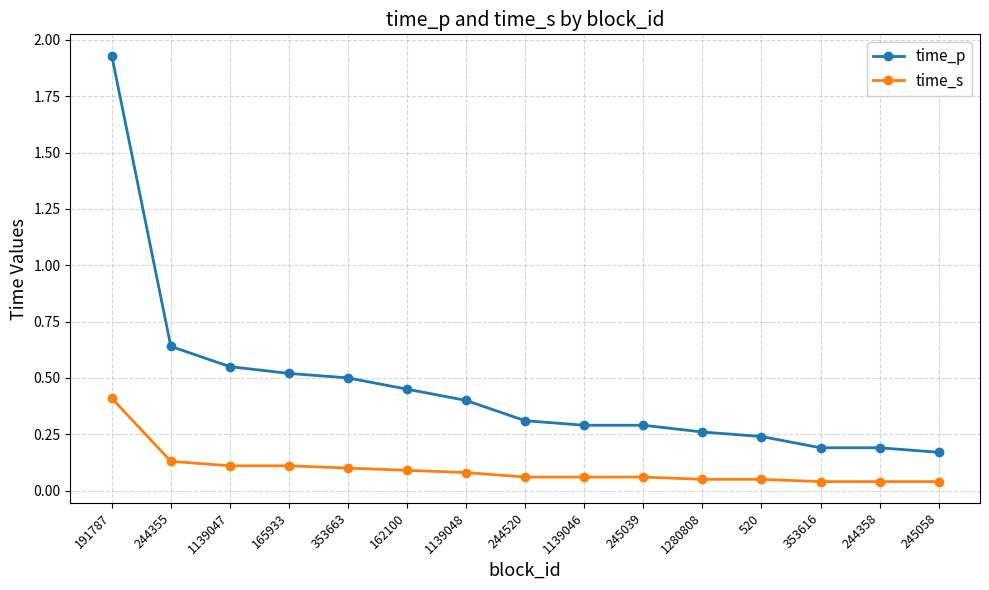

What is the label of the 3rd point from the left?

1139047